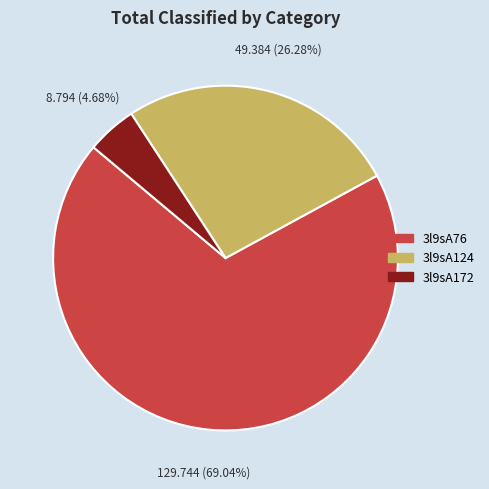

Is the sum of 3l9sA76 and 3l9sA124 greater than half?

Yes